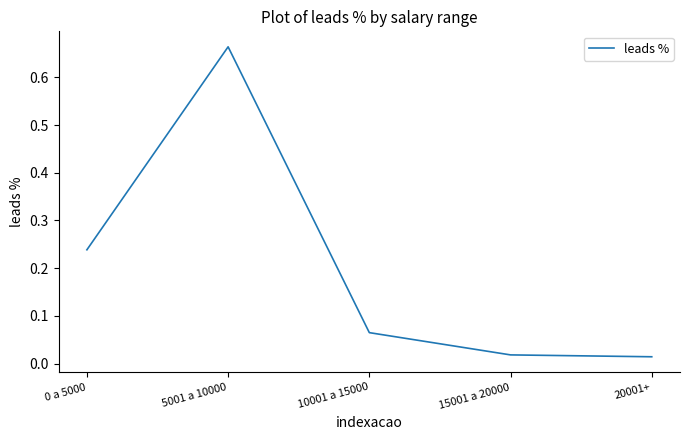

What is the difference between the maximum and minimum values?

0.6